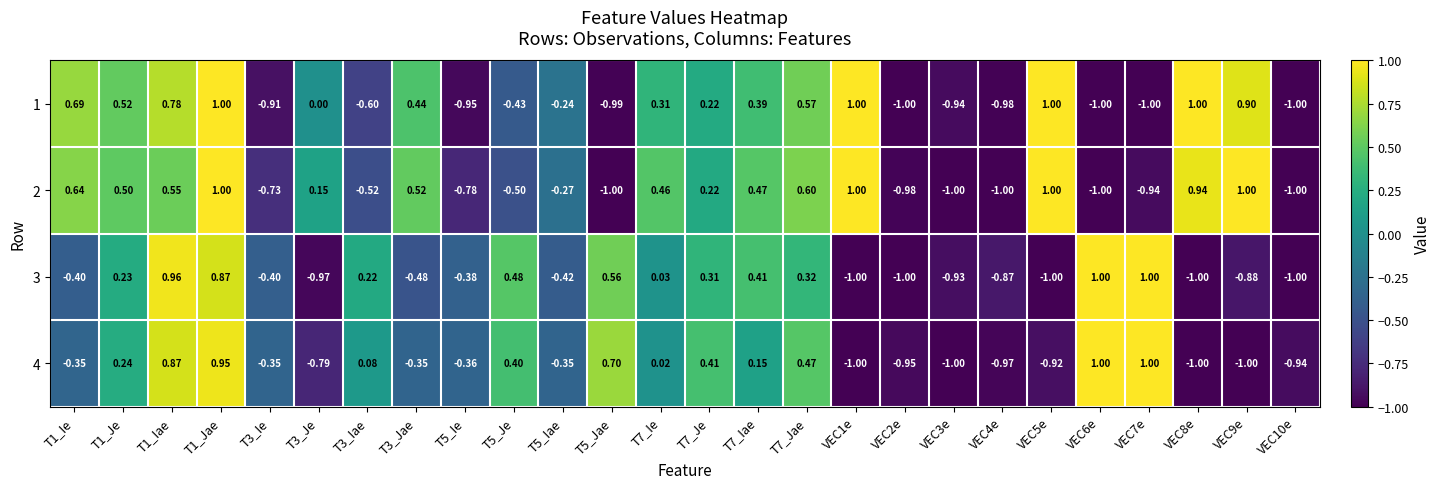

How many values in the 4 series exceed 0?

12